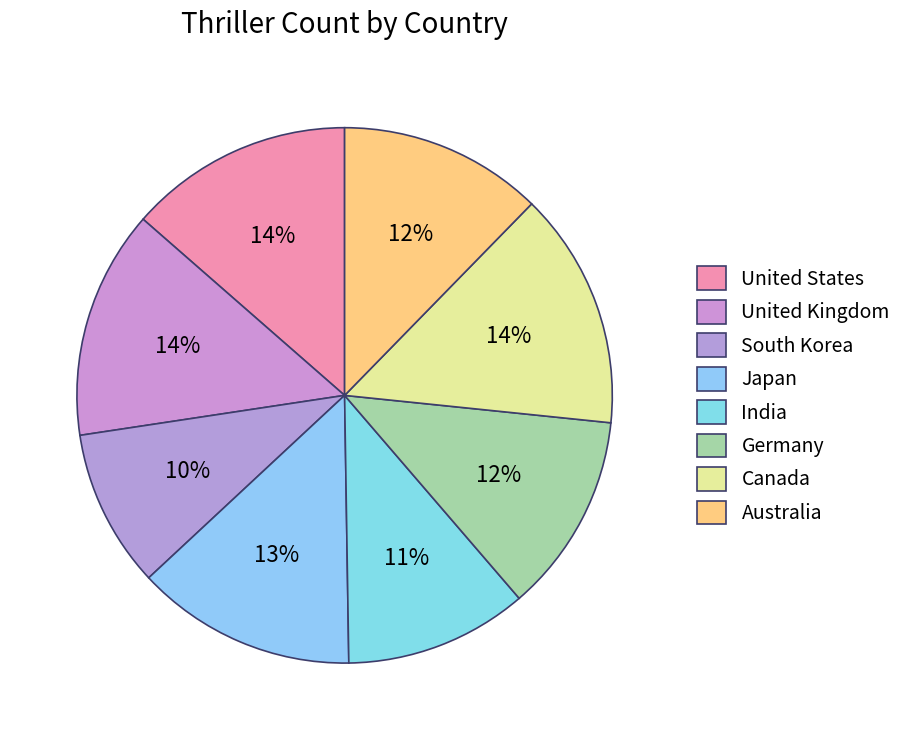

What portion of the pie excludes Australia?

87.7%